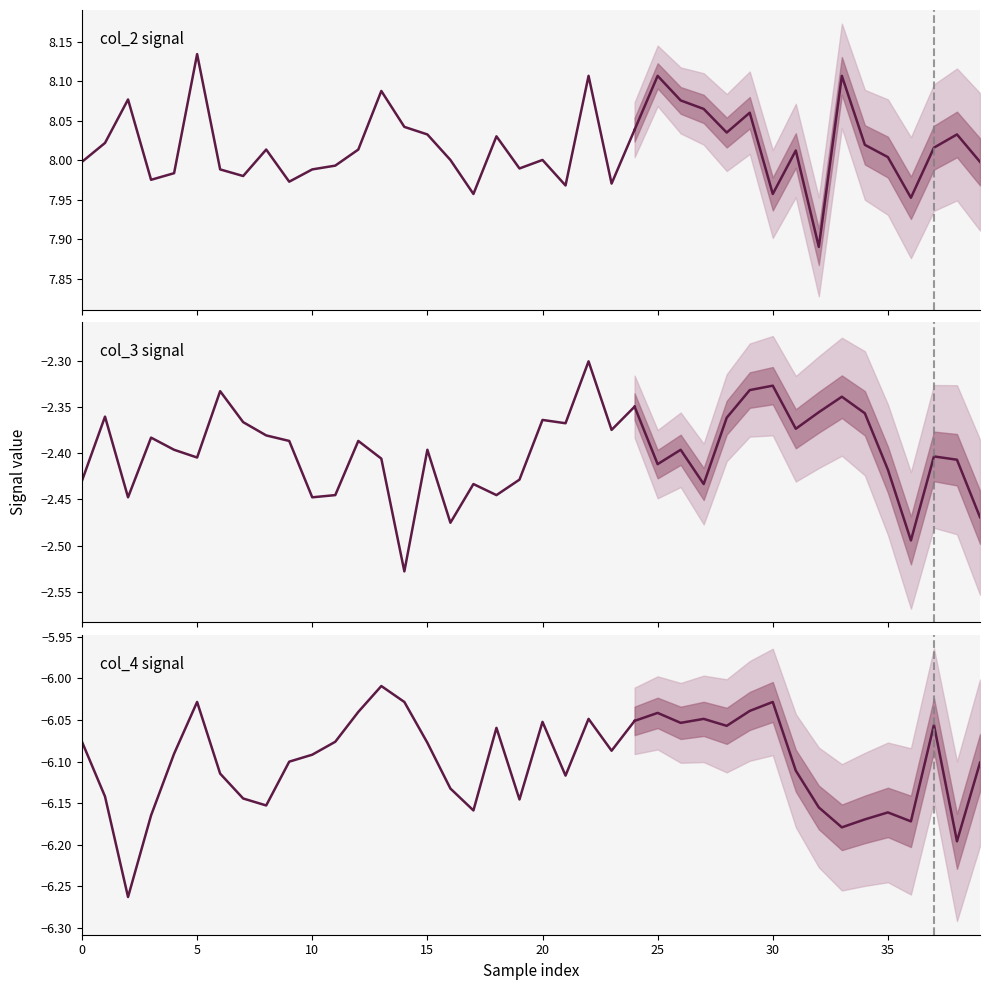

Rank the series by their average value, from highest to lowest.

col_2, col_3, col_4